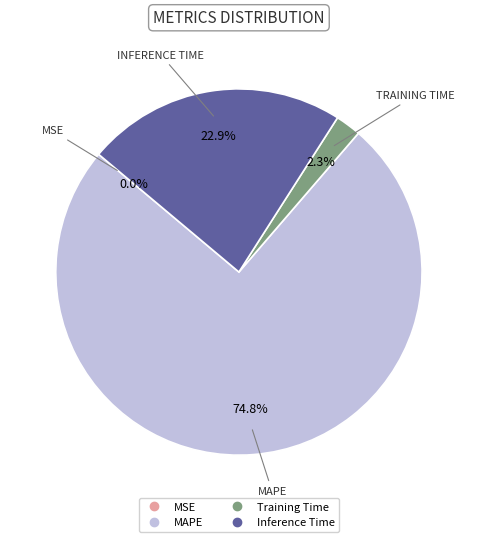

What percentage is the Inference Time slice, to the nearest percent?

23%